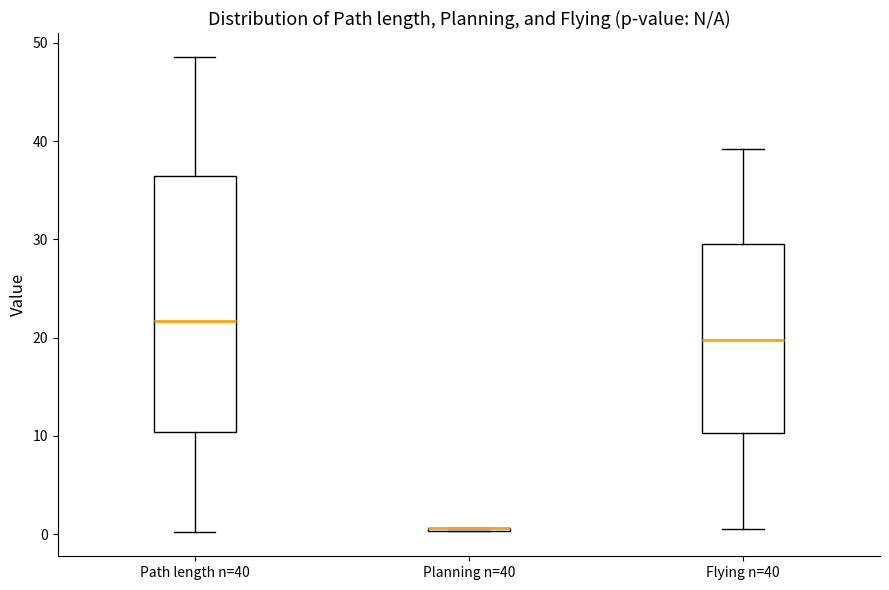

Reading left to right, transcribe this box plot: for each box, give where its median line is, the range the box spans, and where its two whiskers end, as read against the y-axis. The values are not printed on the chart, so give them approximately, as read against the axis.

Path length n=40: median 22, box 10 to 36, whiskers 0 to 49
Planning n=40: box collapsed to a line at 1, whiskers 0 to 1
Flying n=40: median 20, box 10 to 30, whiskers 1 to 39